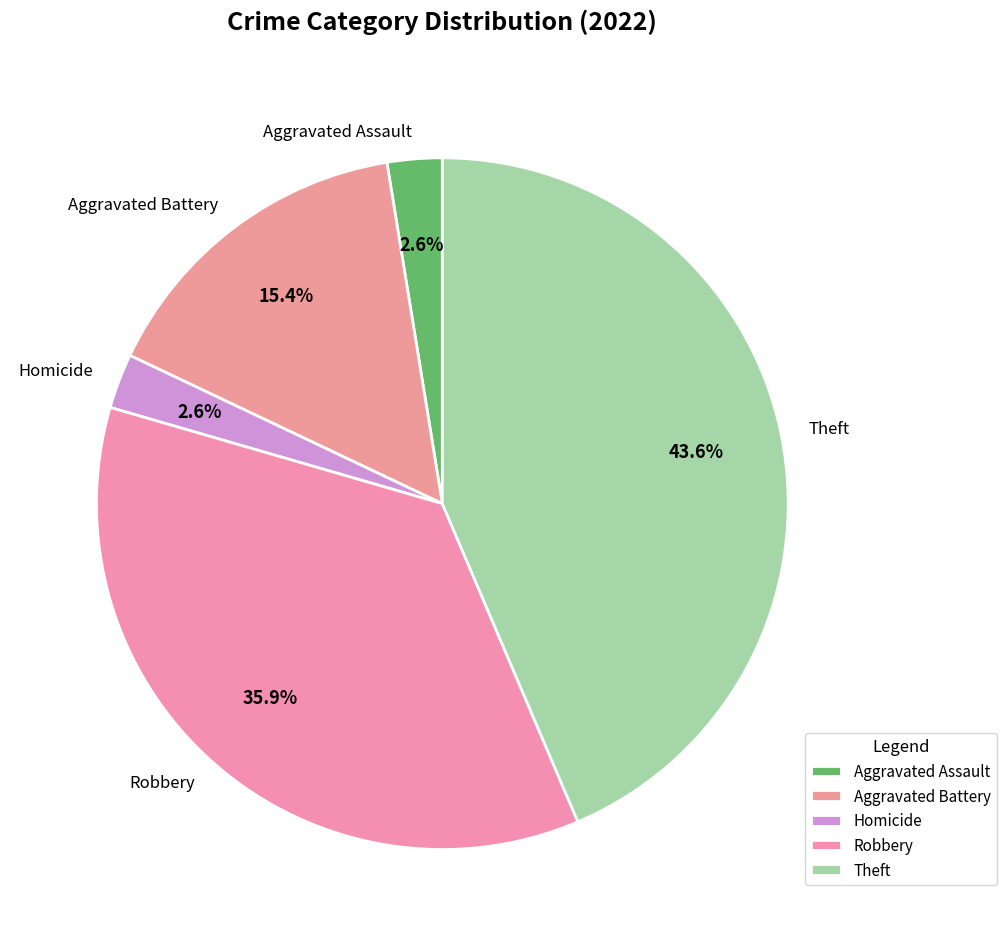

What percentage is NOT represented by Homicide?

97.4%